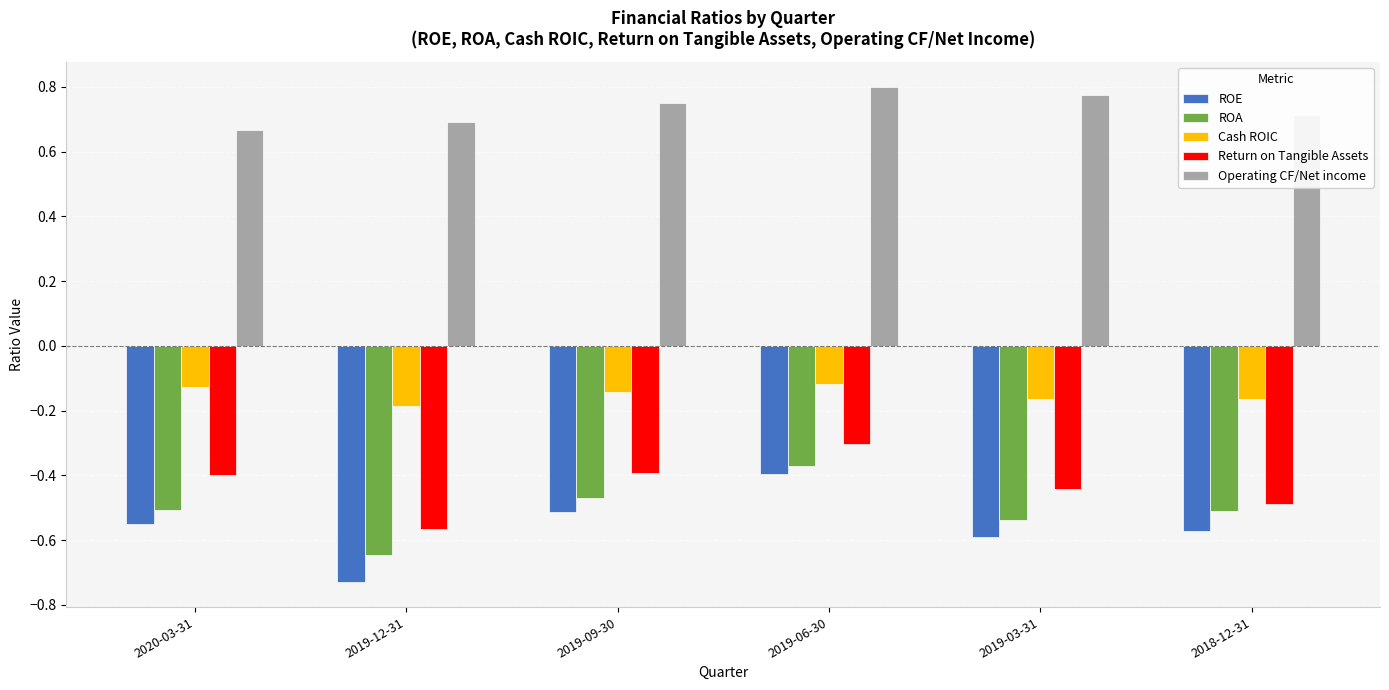

What is the sum of the ROA values at 2019-06-30 and 2019-09-30?

-0.8